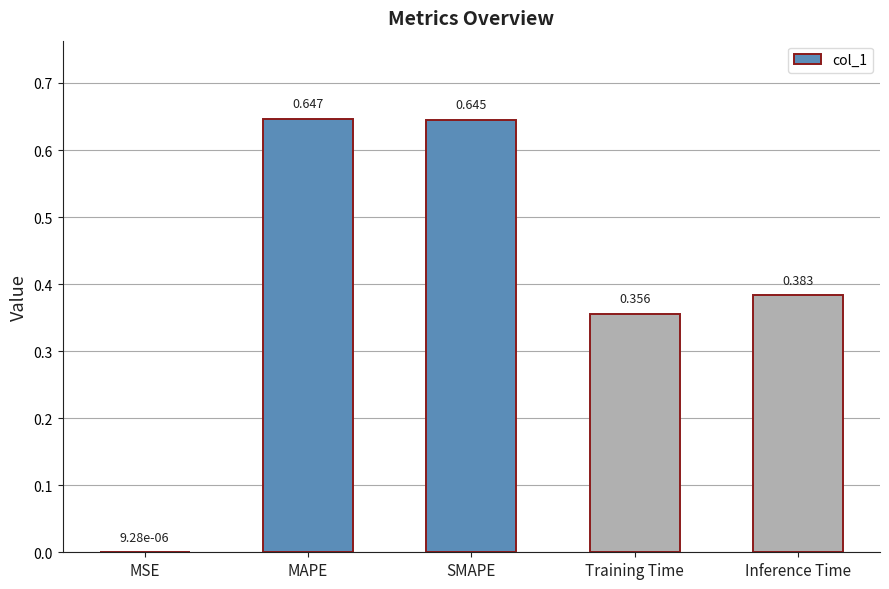

Between Training Time and MAPE, which is larger?

MAPE